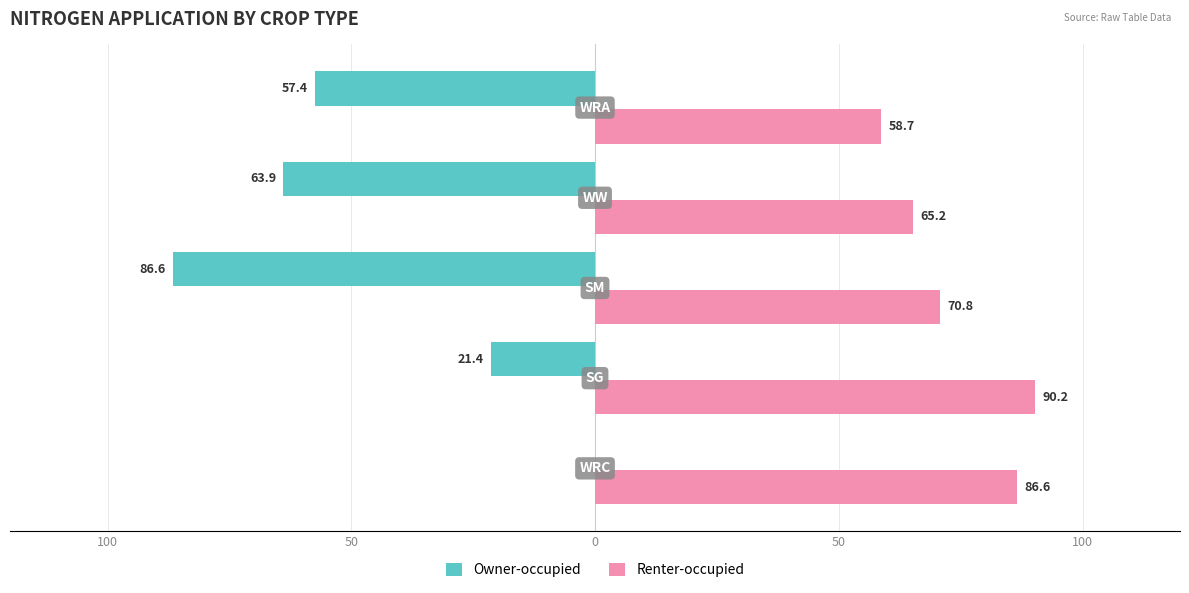

What is the average value of the Renter-occupied series?

74.3